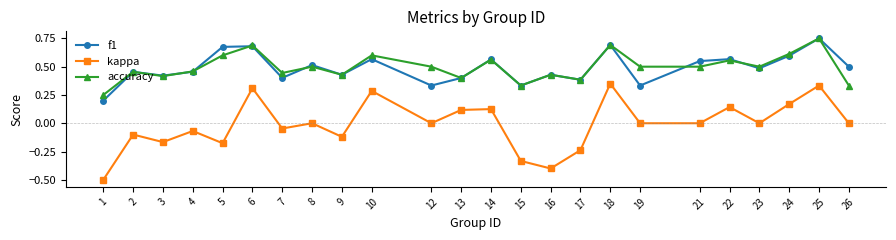

True or false: accuracy has more than 1 points higher than both neighbors.

True